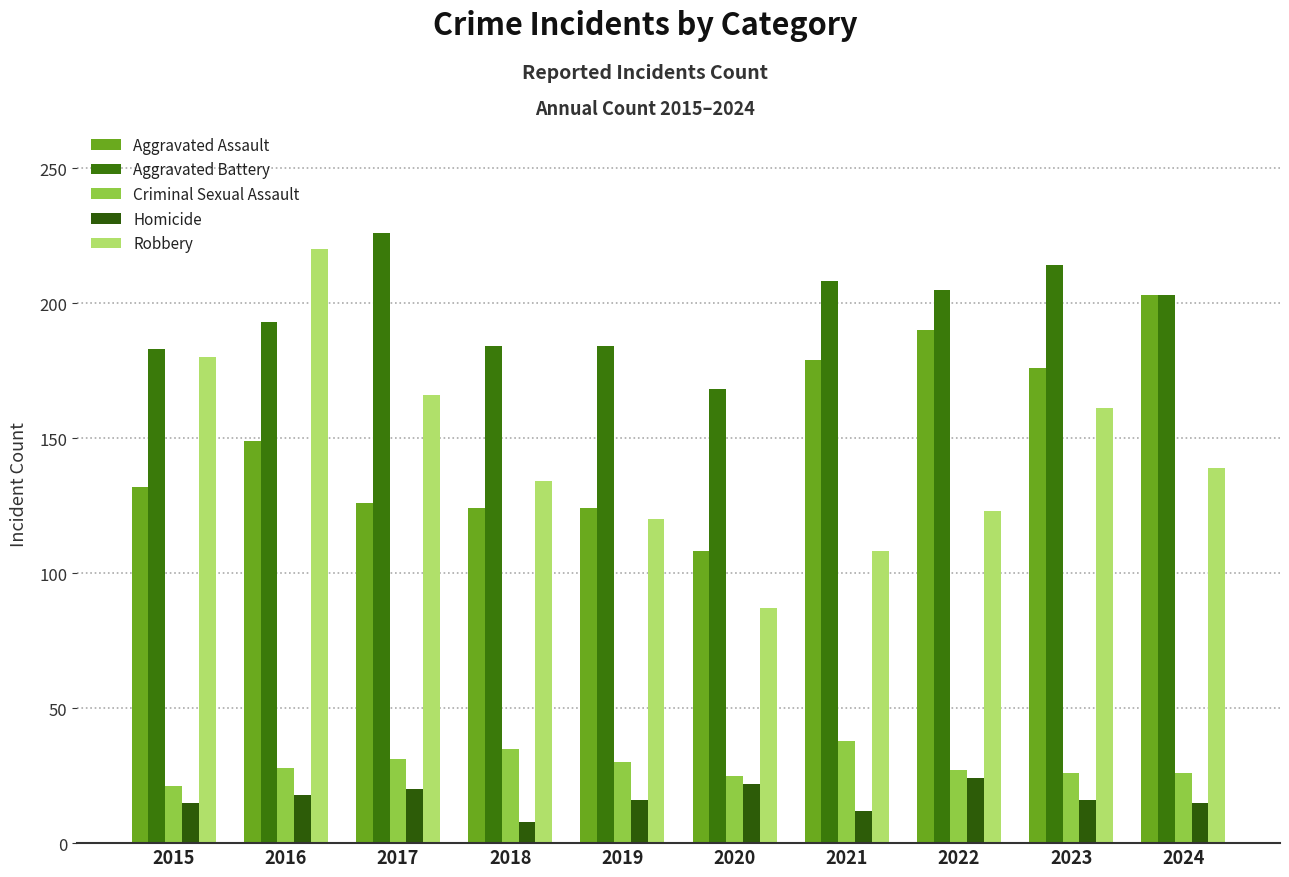

Which series has the largest range (max minus min)?

Robbery